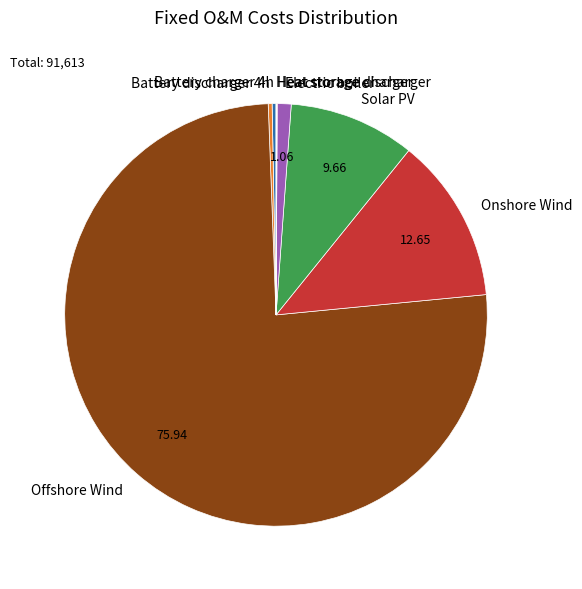

Approximately how many times larger is the value at Electric boiler compared to Battery charger 4h?

3.6